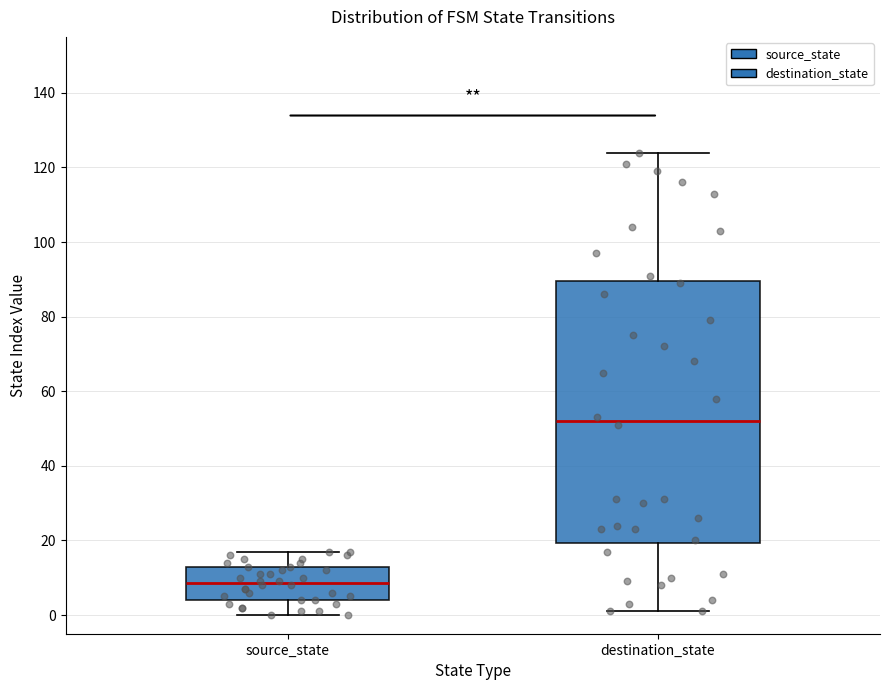

Which box is the tallest, from its lower edge to its upper edge?

destination_state